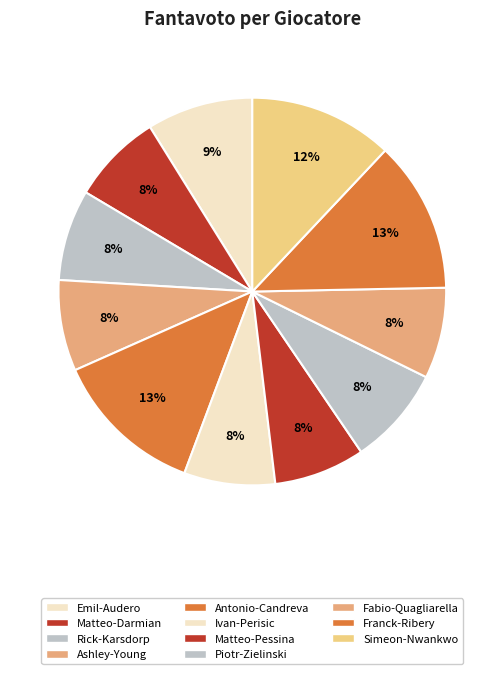

Count the number of slices in the pie.

11